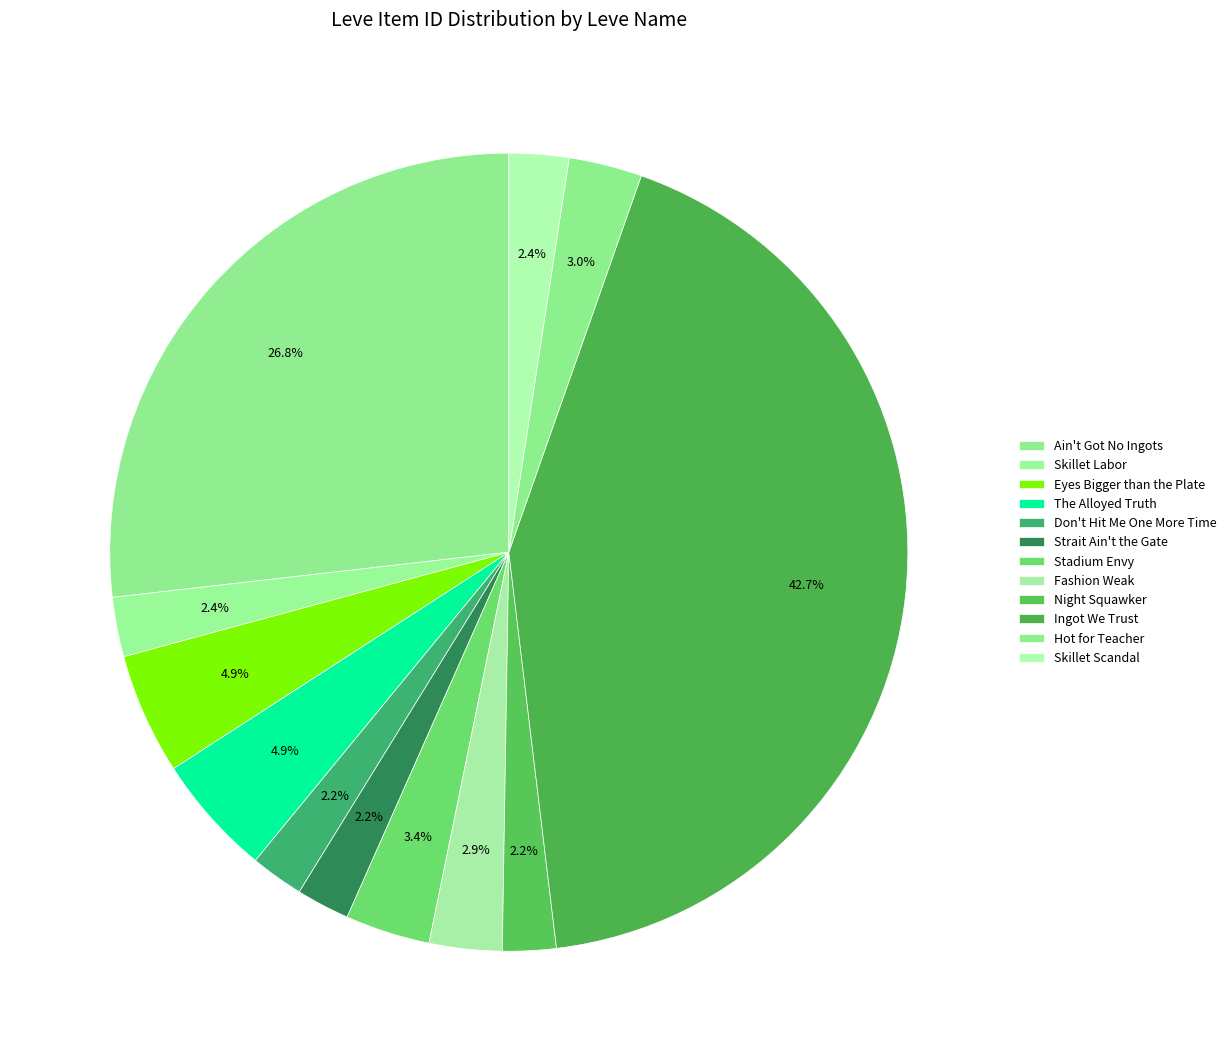

How many slices are in this pie chart?

12